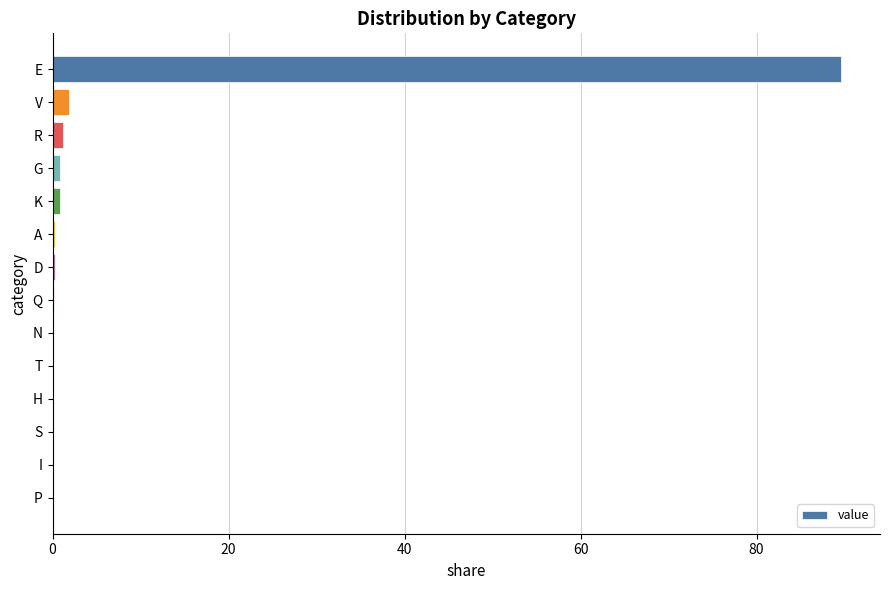

True or false: the data shows 0.0 at H.

True